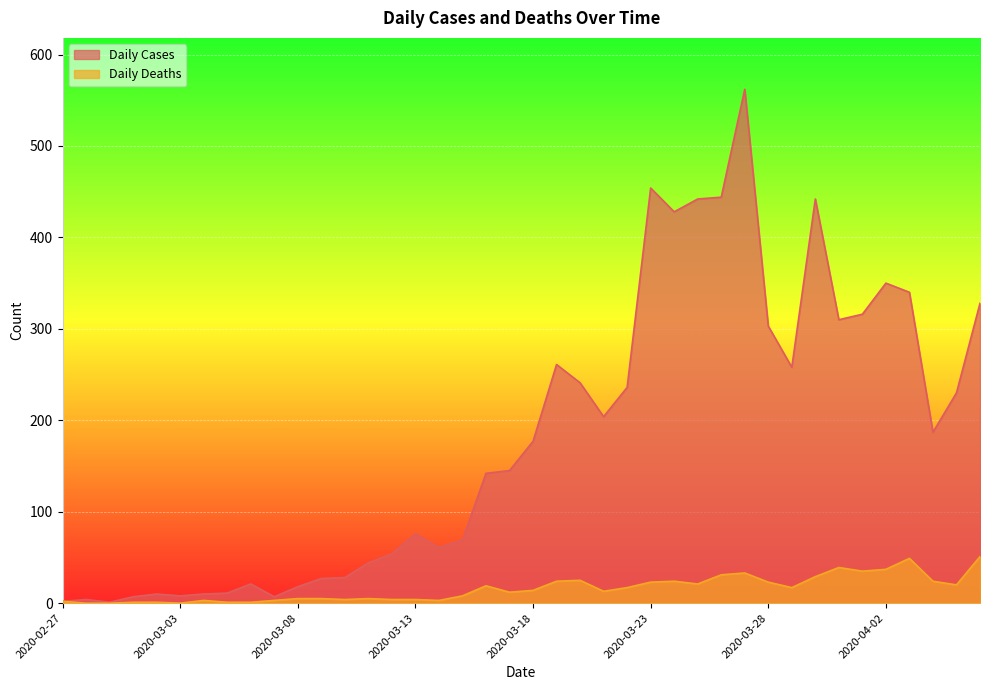

Rank the categories by Daily Cases value from lowest to highest.

2020-02-29, 2020-02-27, 2020-02-28, 2020-03-01, 2020-03-07, 2020-03-03, 2020-03-02, 2020-03-04, 2020-03-05, 2020-03-08, 2020-03-06, 2020-03-09, 2020-03-10, 2020-03-11, 2020-03-12, 2020-03-14, 2020-03-15, 2020-03-13, 2020-03-16, 2020-03-17, 2020-03-18, 2020-04-04, 2020-03-21, 2020-04-05, 2020-03-22, 2020-03-20, 2020-03-29, 2020-03-19, 2020-03-28, 2020-03-31, 2020-04-01, 2020-04-06, 2020-04-03, 2020-04-02, 2020-03-24, 2020-03-25, 2020-03-30, 2020-03-26, 2020-03-23, 2020-03-27